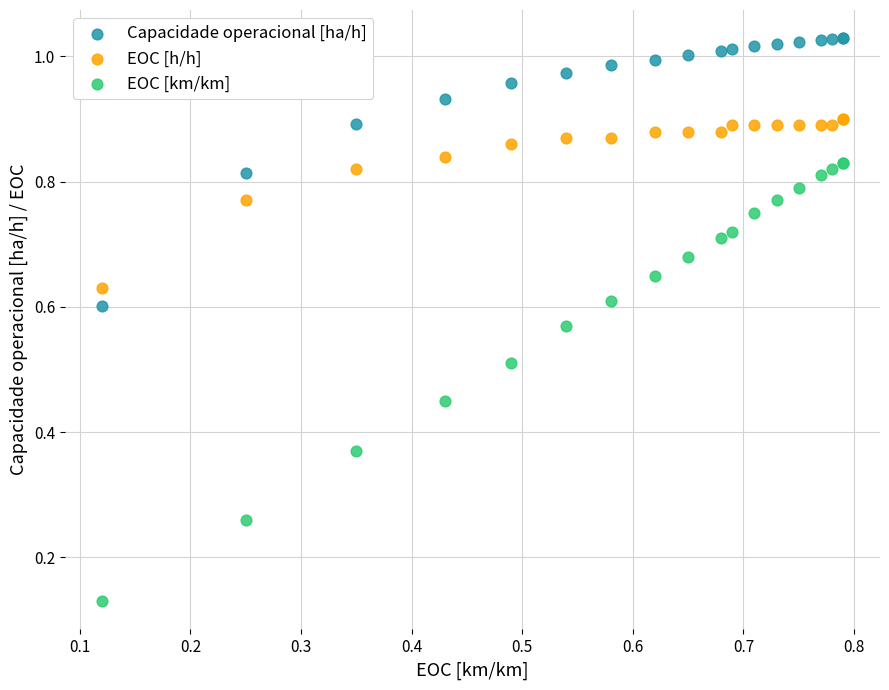

Which series has the largest Y range (max minus min)?

EOC [km/km]